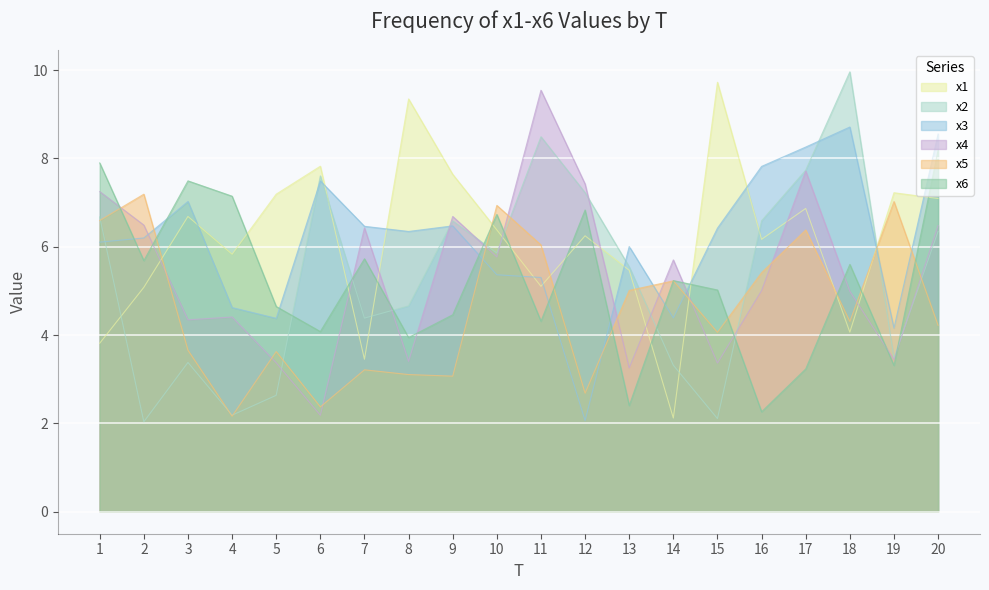

What are all the series names shown in the legend?

x1, x2, x3, x4, x5, x6